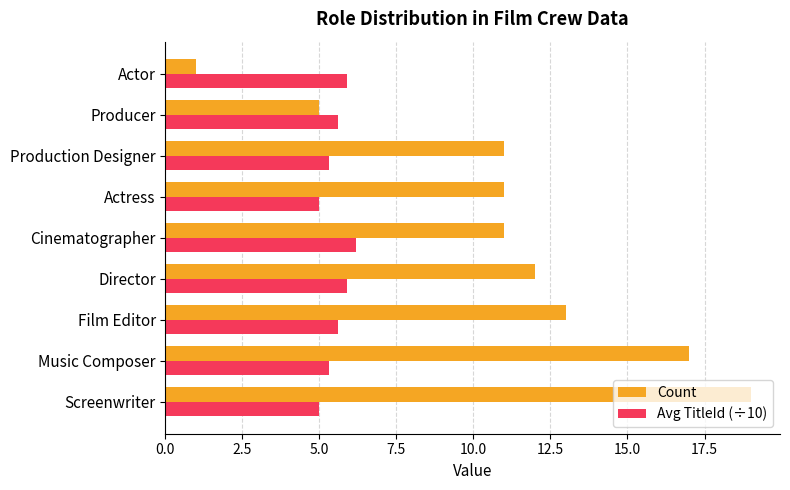

Is it true that Avg TitleId (÷10) equals 5.0 at Screenwriter?

True